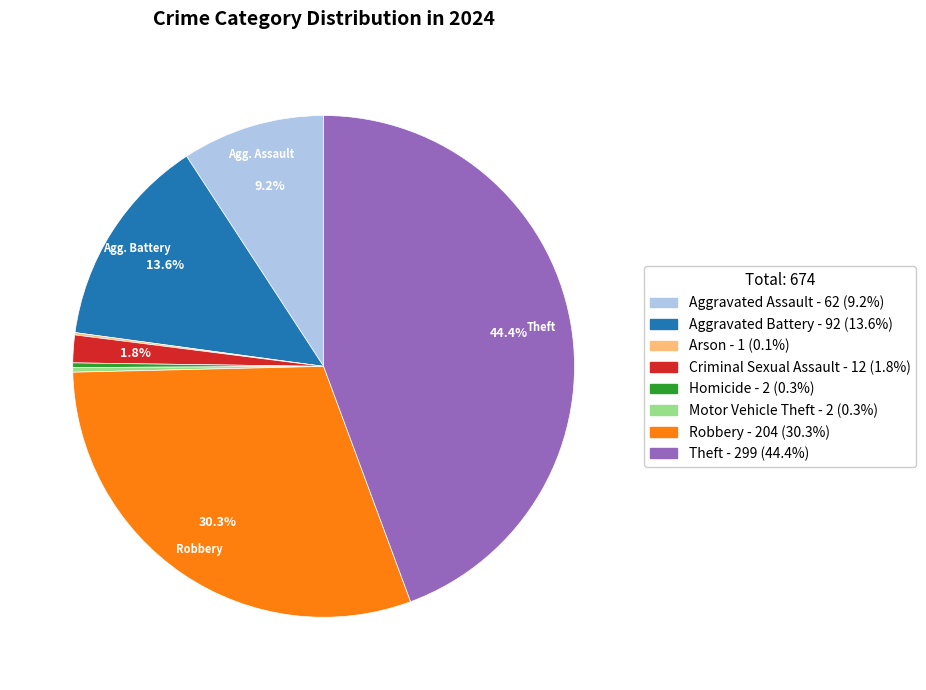

What is the largest slice in the pie chart?

Theft